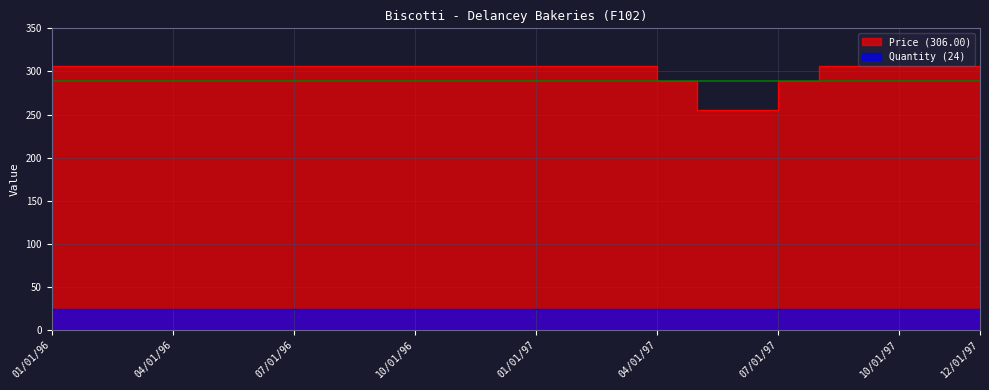

At which label is the value closest to 280?

04/01/97